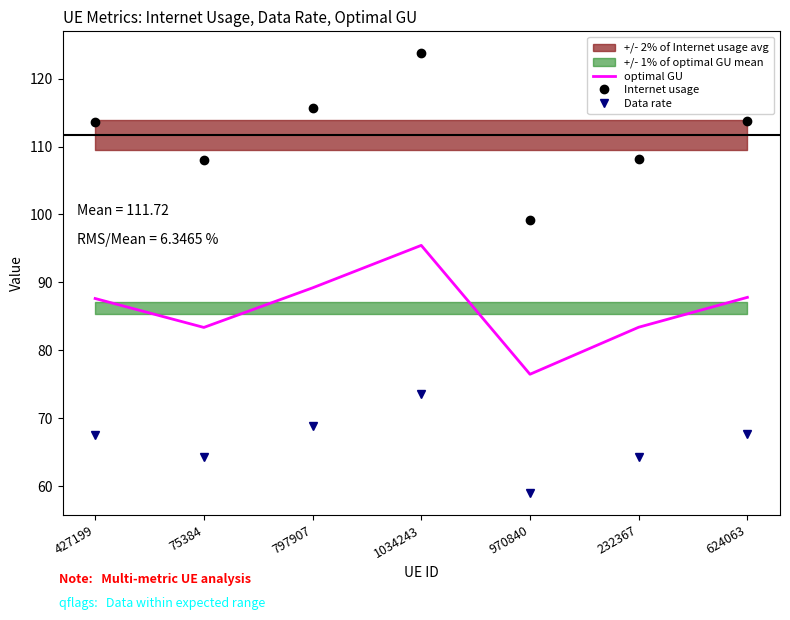

What is the approximate value of optimal GU at 427199?

87.6